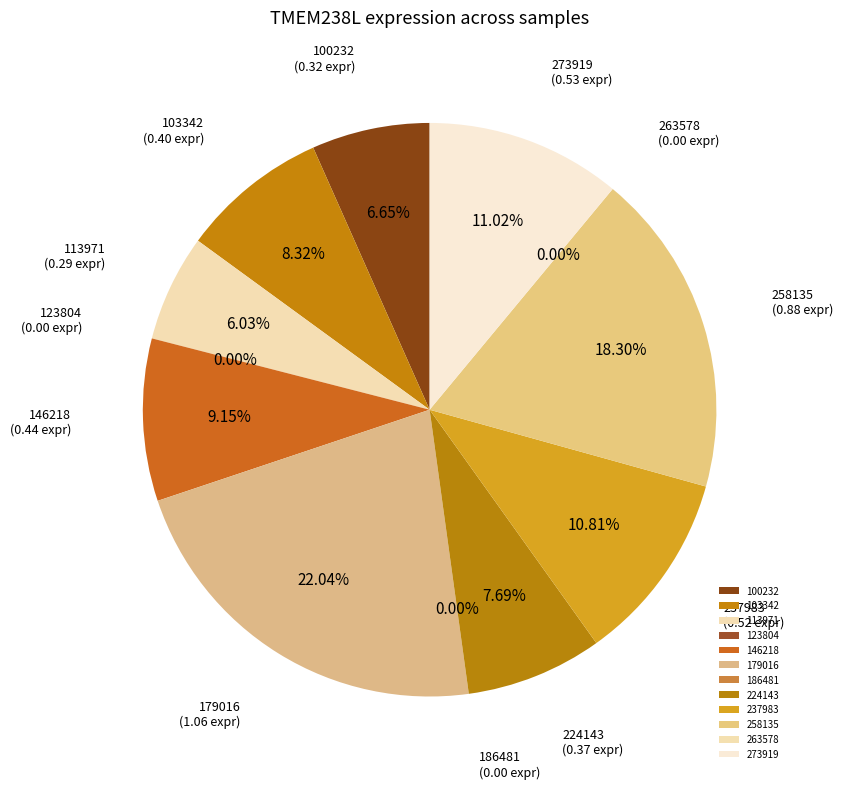

What percentage is the 113971 slice, to the nearest percent?

6%